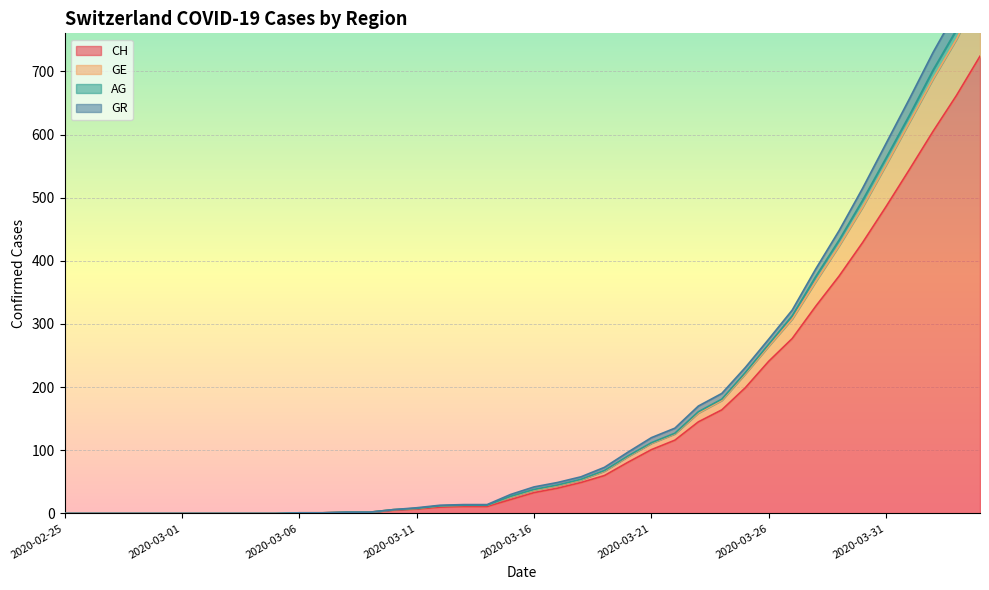

True or false: CH has a value of 147 at 2020-03-21.

False